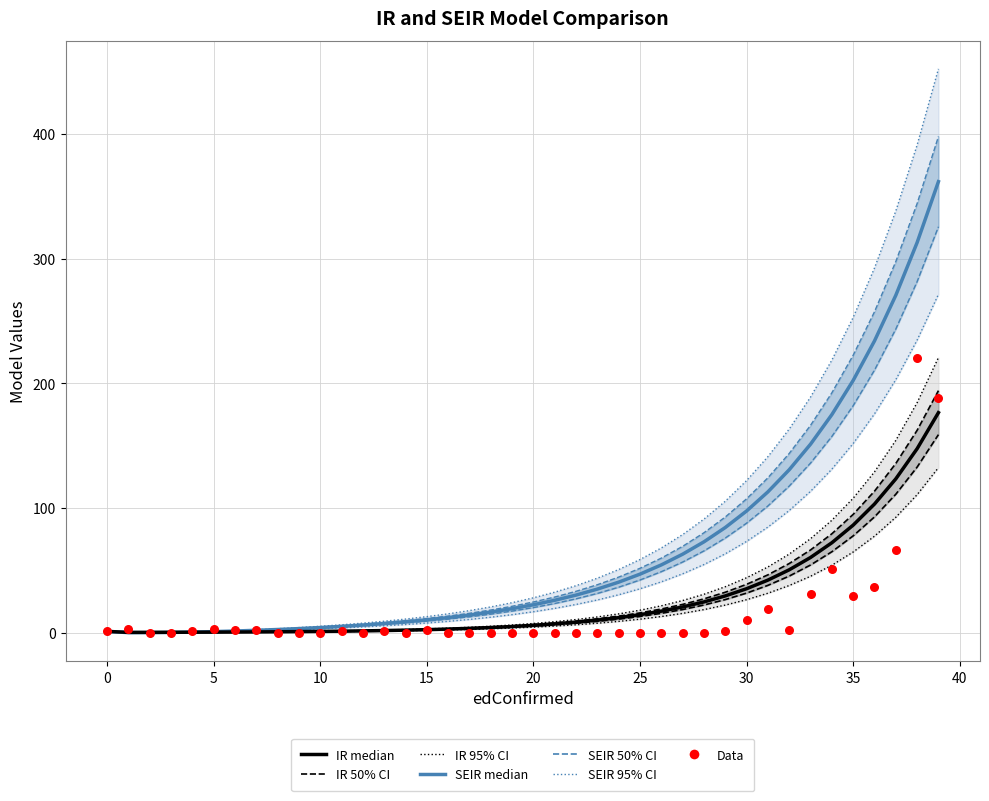

Which series contains the highest Y value?

SEIR